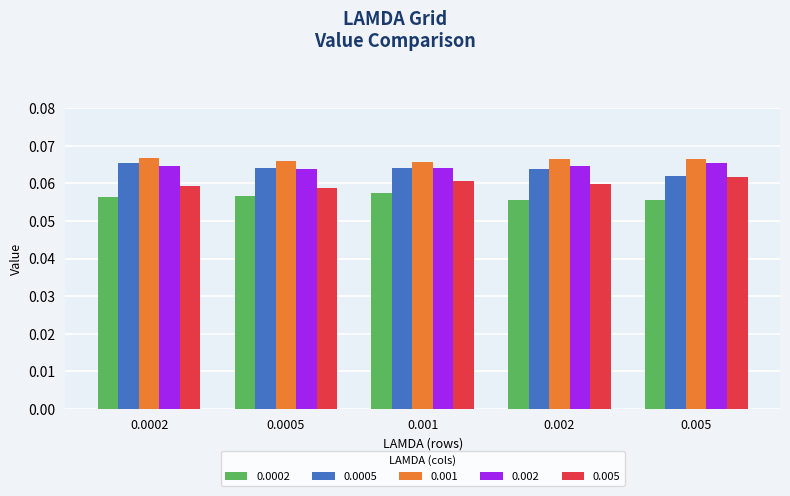

Is the value of 0.0002 at 0.0002 greater than the value of 0.002 at 0.0005?

No